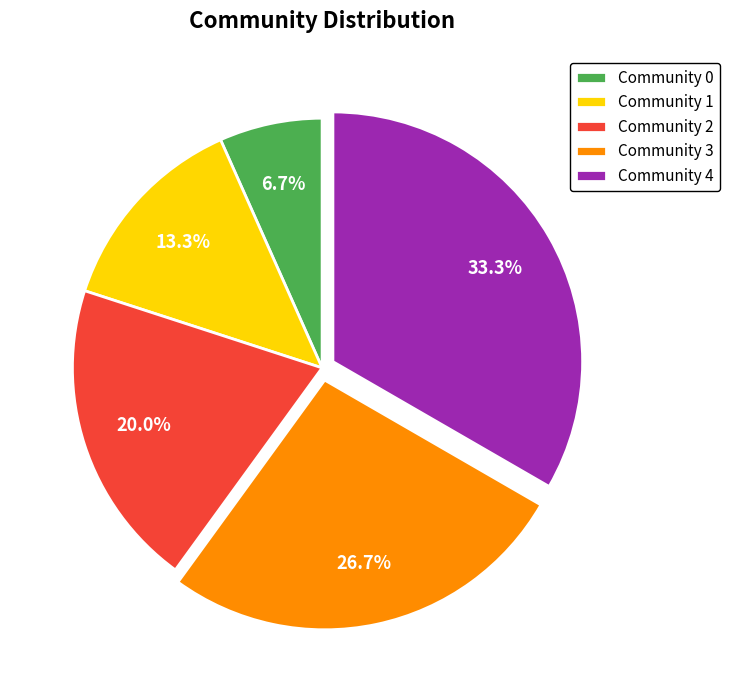

What percentage is NOT represented by Community 4?

66.7%